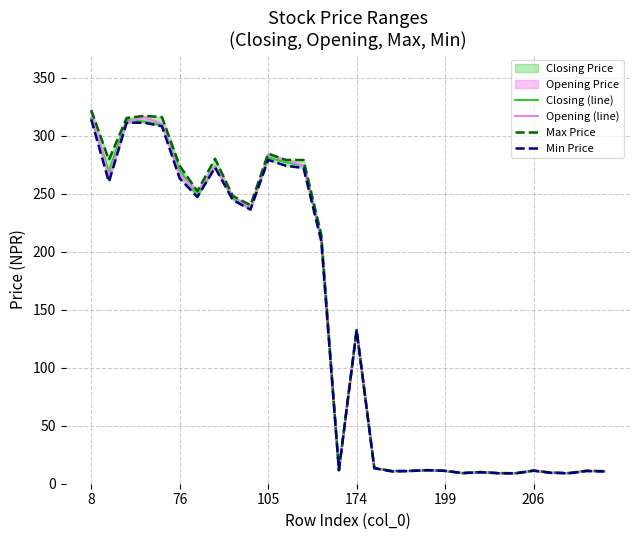

What is the value of the Closing (line) point at the 2nd from the left?

269.0